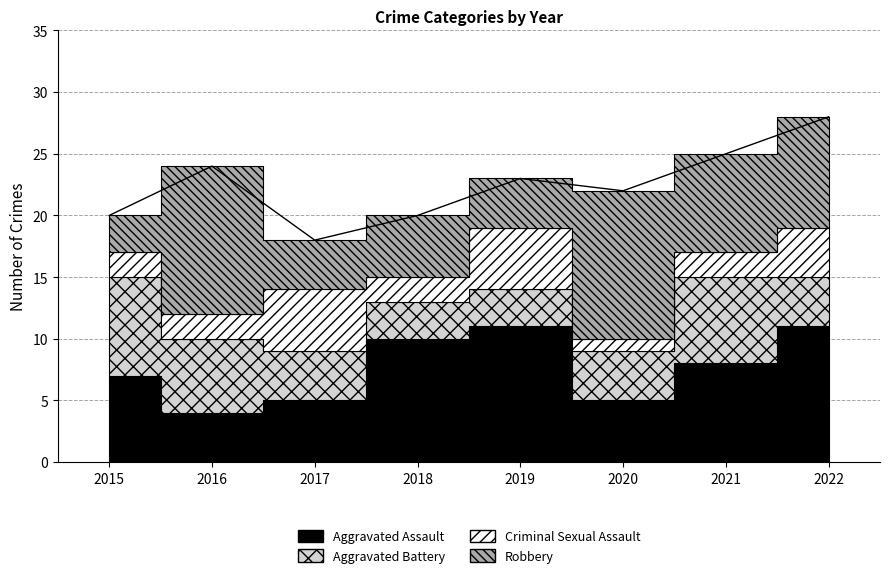

Reading left to right, what are all the values shown in this chart?

Aggravated Assault: 7	4	5	10	11	5	8	11
Aggravated Battery: 8	6	4	3	3	4	7	4
Criminal Sexual Assault: 2	2	5	2	5	1	2	4
Robbery: 3	12	4	5	4	12	8	9